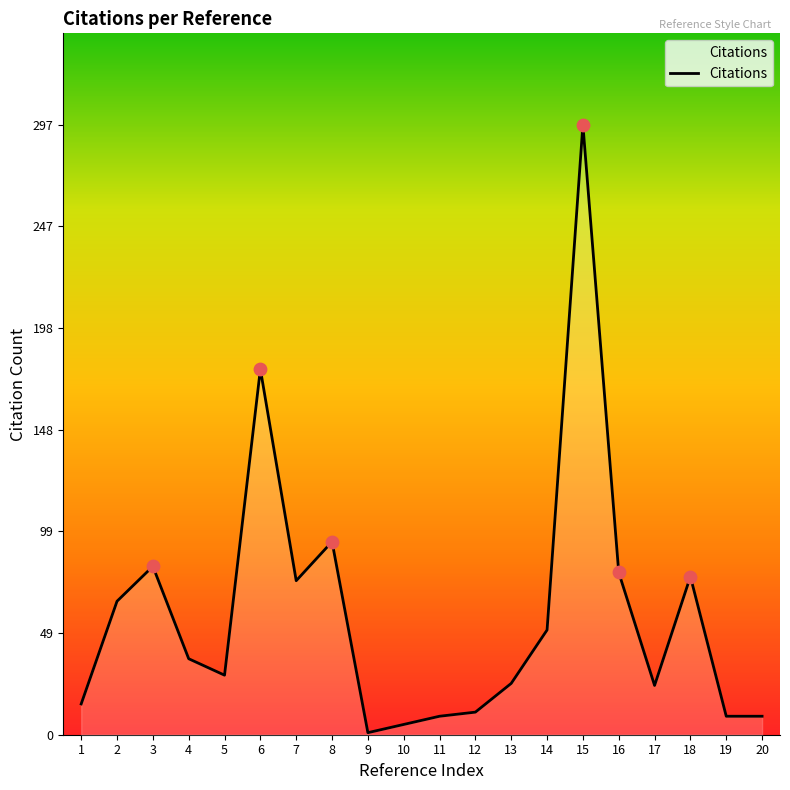

What is the change in value from 1 to 15?

+282